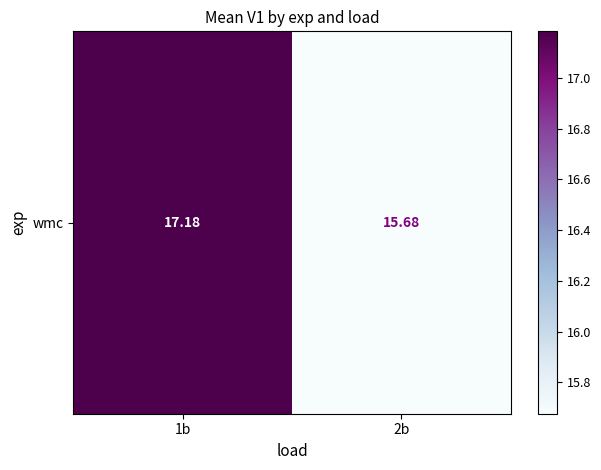

Count the number of values greater than 17.

1